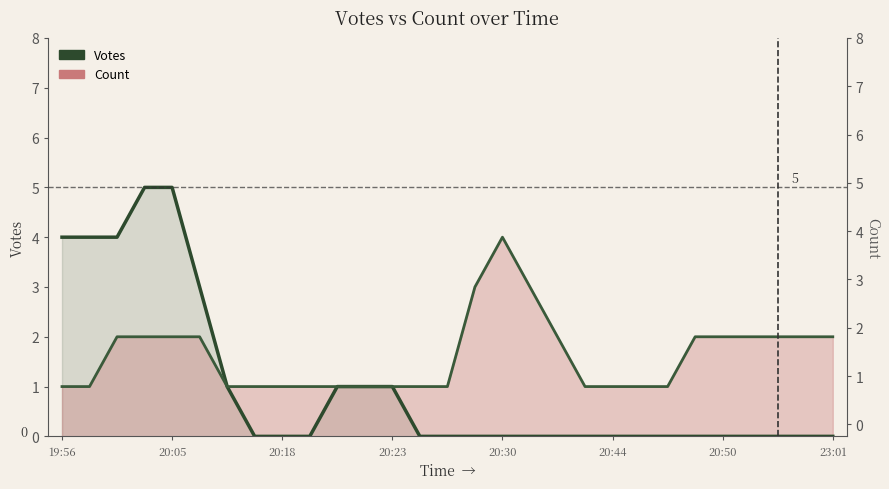

At how many categories does at least one series exceed 2?

9